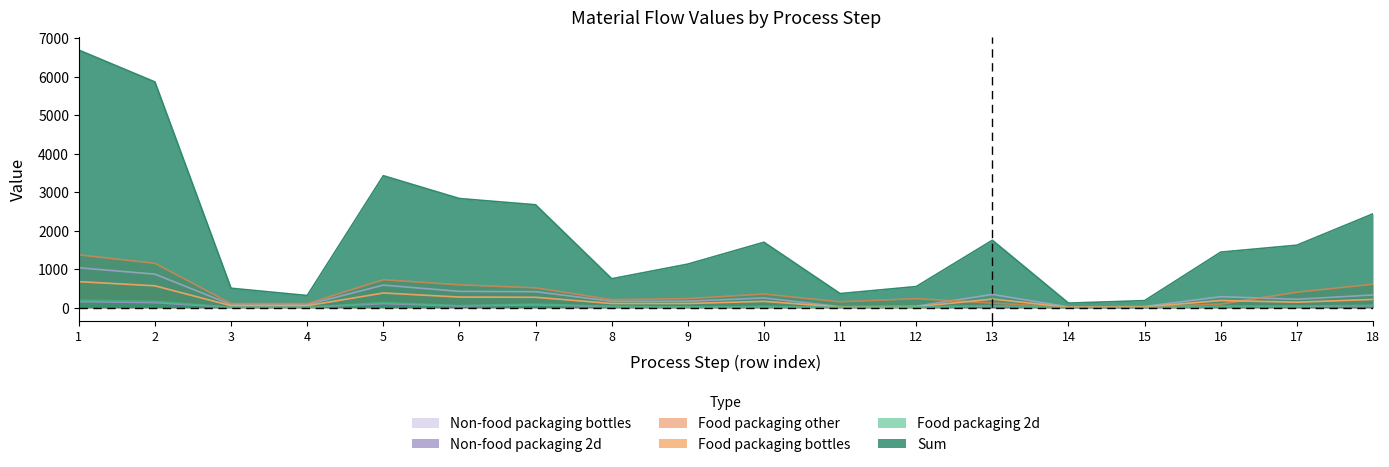

Is it true that Food packaging bottles equals 129.2 at 16?

False